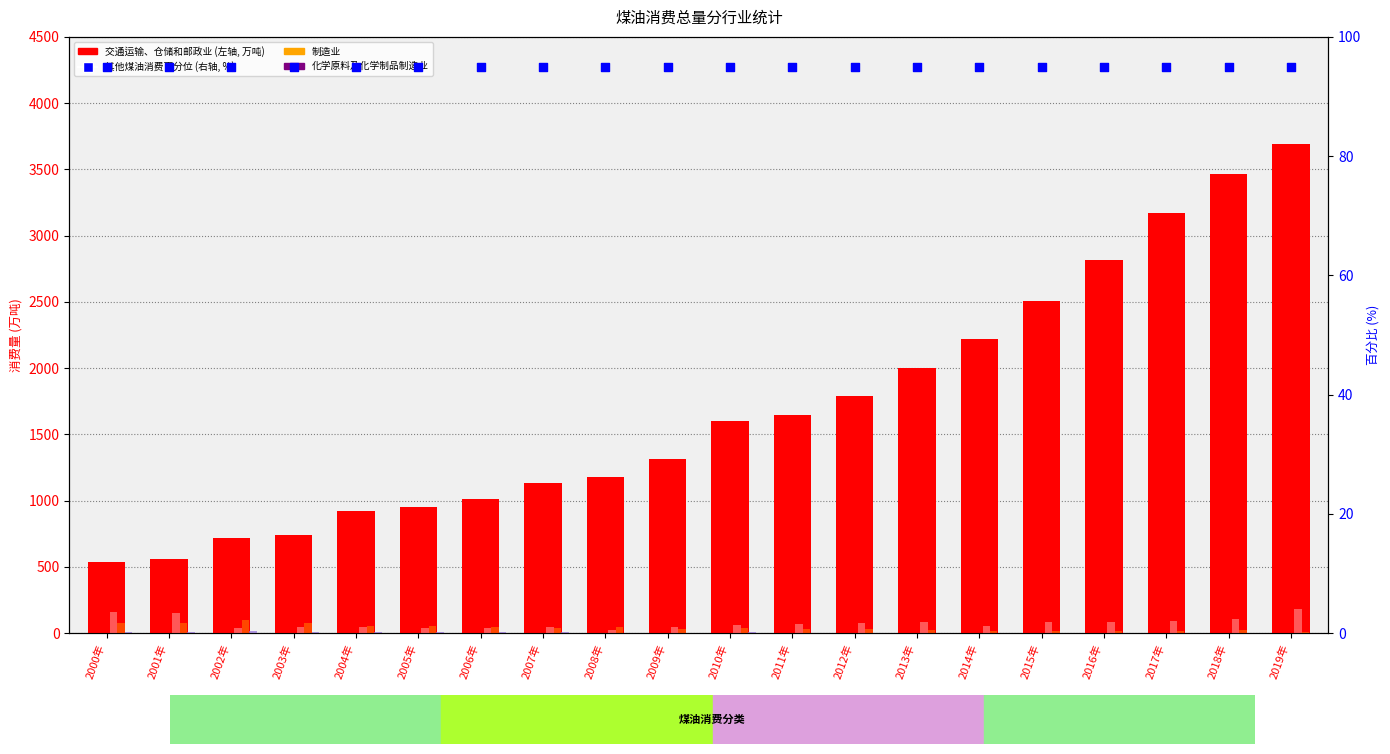

At how many categories does at least one series exceed 3162?

3